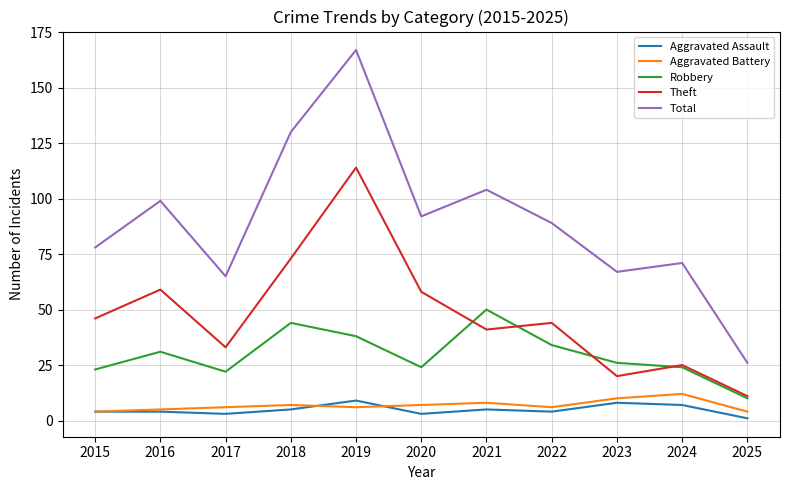

Reading right to left, list all the values displayed in this chart.

Aggravated Assault: 2025=1	2024=7	2023=8	2022=4	2021=5	2020=3	2019=9	2018=5	2017=3	2016=4	2015=4
Aggravated Battery: 2025=4	2024=12	2023=10	2022=6	2021=8	2020=7	2019=6	2018=7	2017=6	2016=5	2015=4
Robbery: 2025=10	2024=24	2023=26	2022=34	2021=50	2020=24	2019=38	2018=44	2017=22	2016=31	2015=23
Theft: 2025=11	2024=25	2023=20	2022=44	2021=41	2020=58	2019=114	2018=73	2017=33	2016=59	2015=46
Total: 2025=26	2024=71	2023=67	2022=89	2021=104	2020=92	2019=167	2018=130	2017=65	2016=99	2015=78